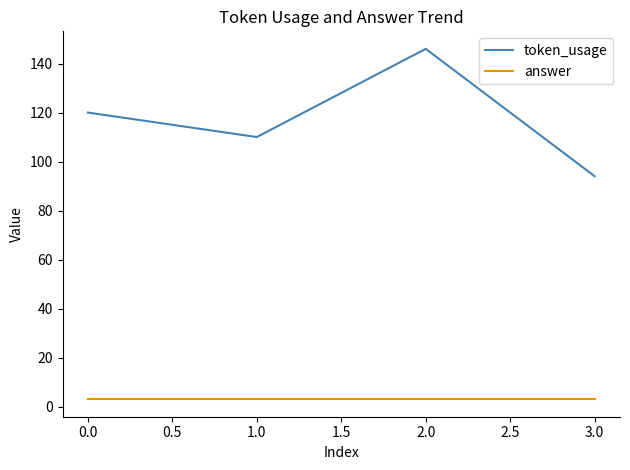

Which series has the largest total across all categories?

token_usage